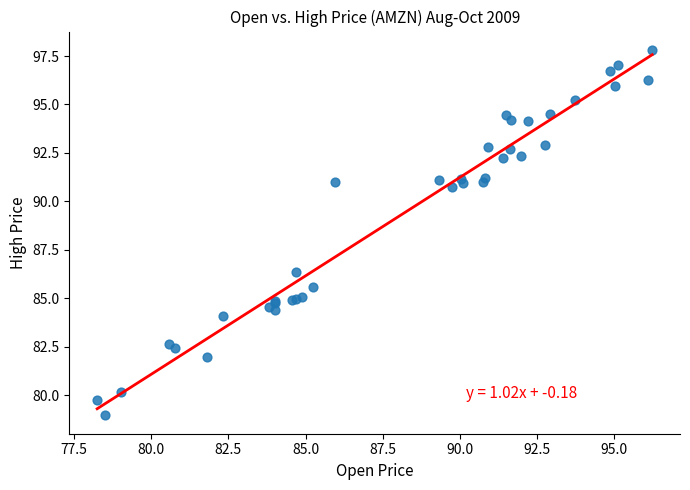

What Y value in the scatter plot is closest to 88?

86.3